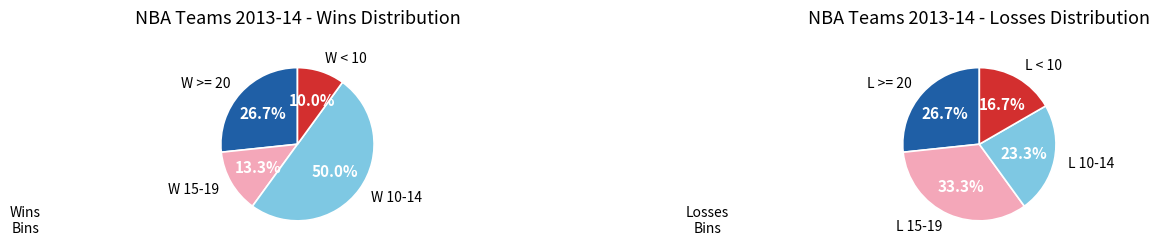

Which series changed the most between 16 and 25?

losses